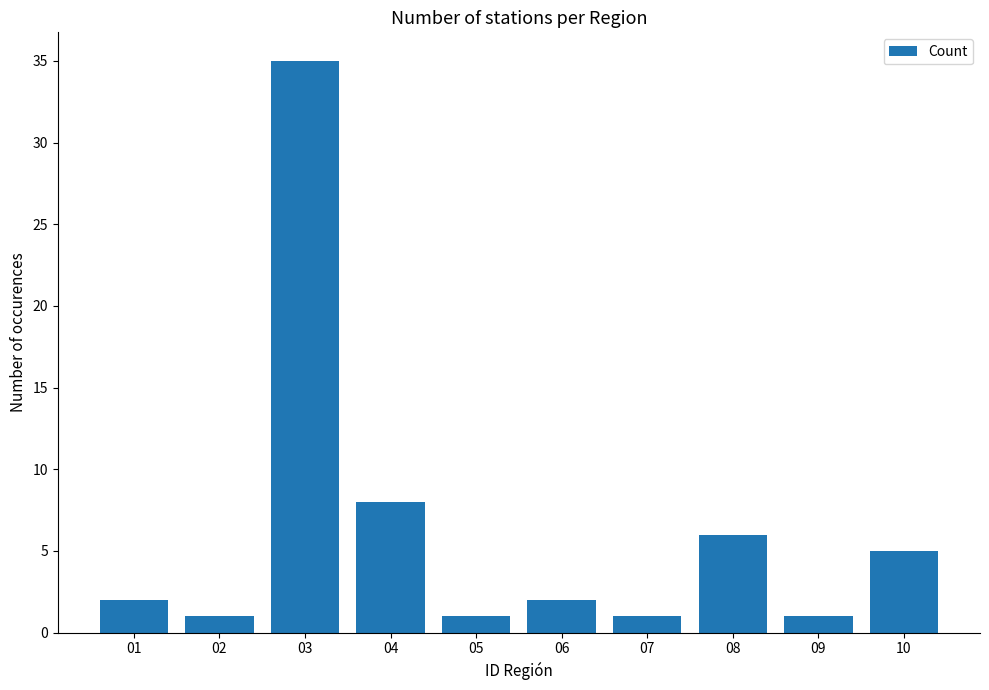

Are the bars horizontal?

No